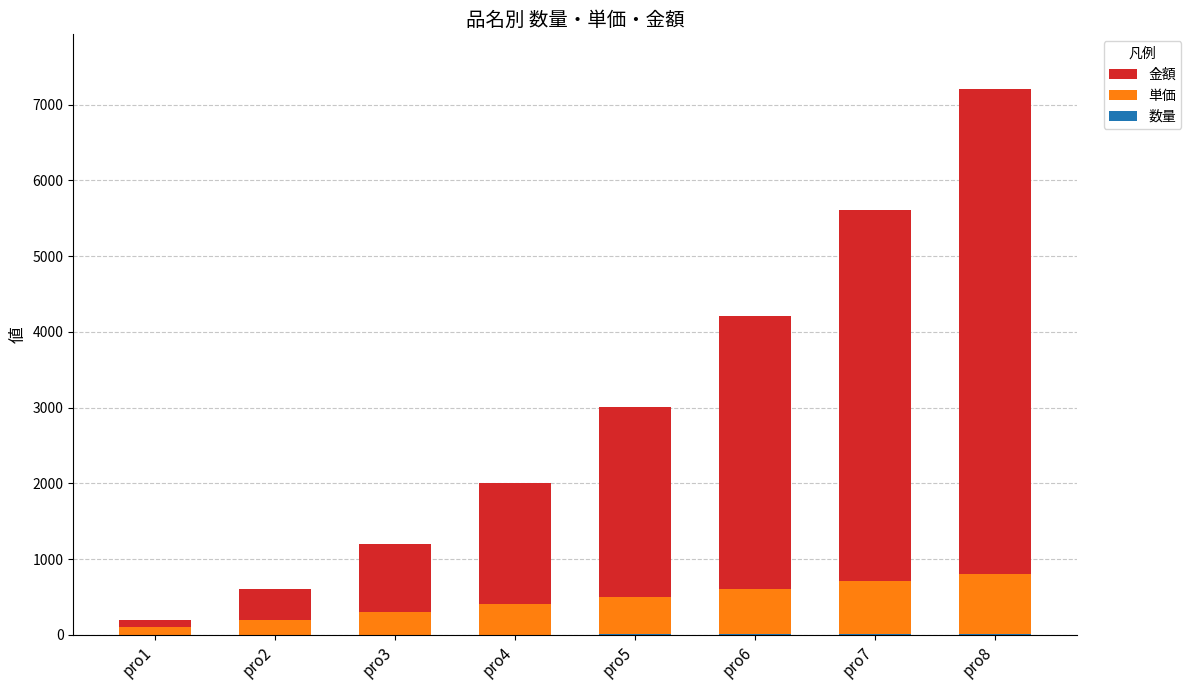

At which category is the sum across all series the highest?

pro8